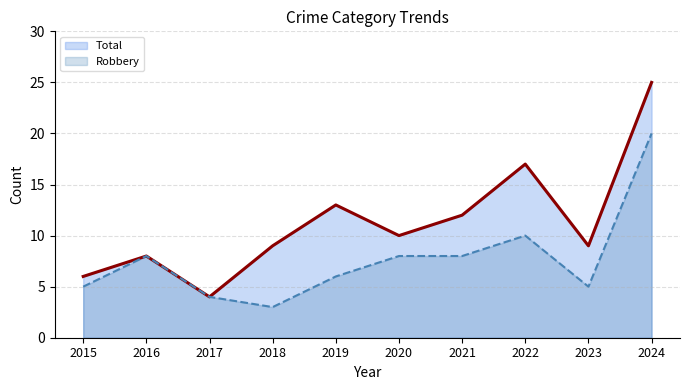

Reading right to left, extract all data points from this chart.

Total: 25	9	17	12	10	13	9	4	8	6
Robbery: 20	5	10	8	8	6	3	4	8	5